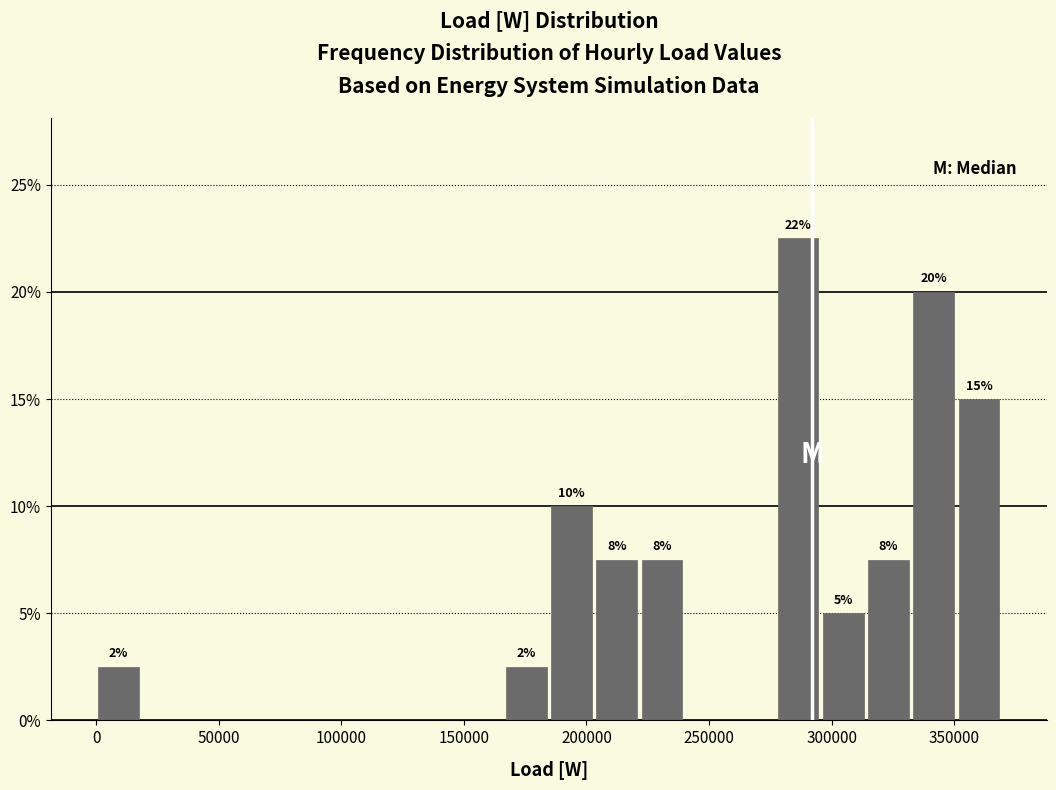

Read against the x-axis, roughly where is the centre of the tallest bar?

285000